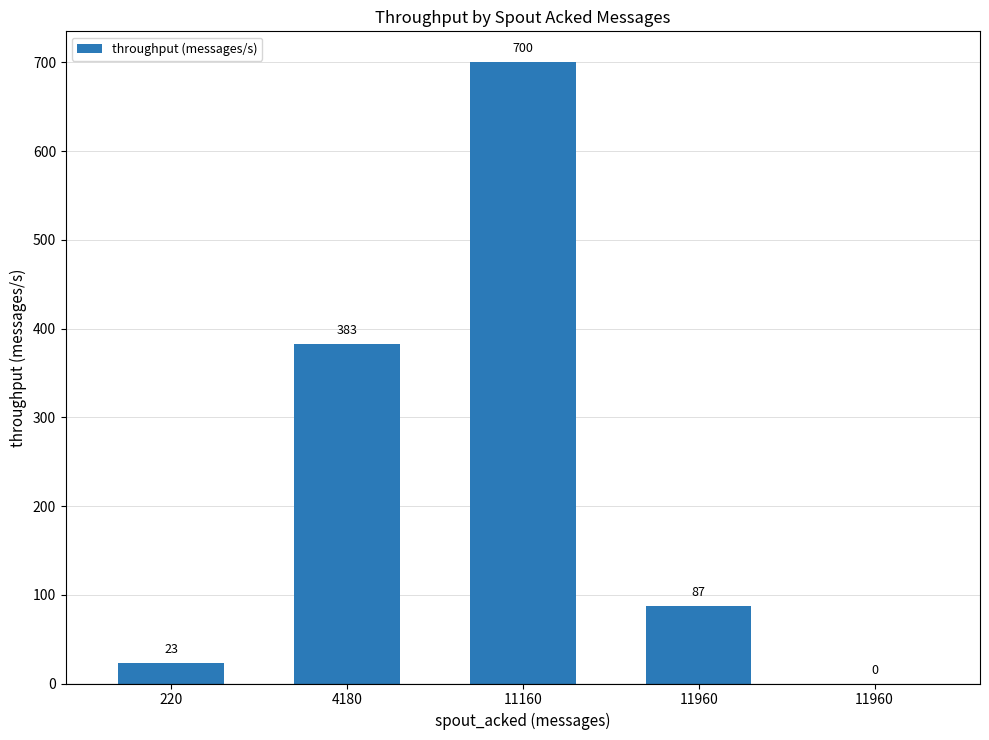

How many positive values are there?

4